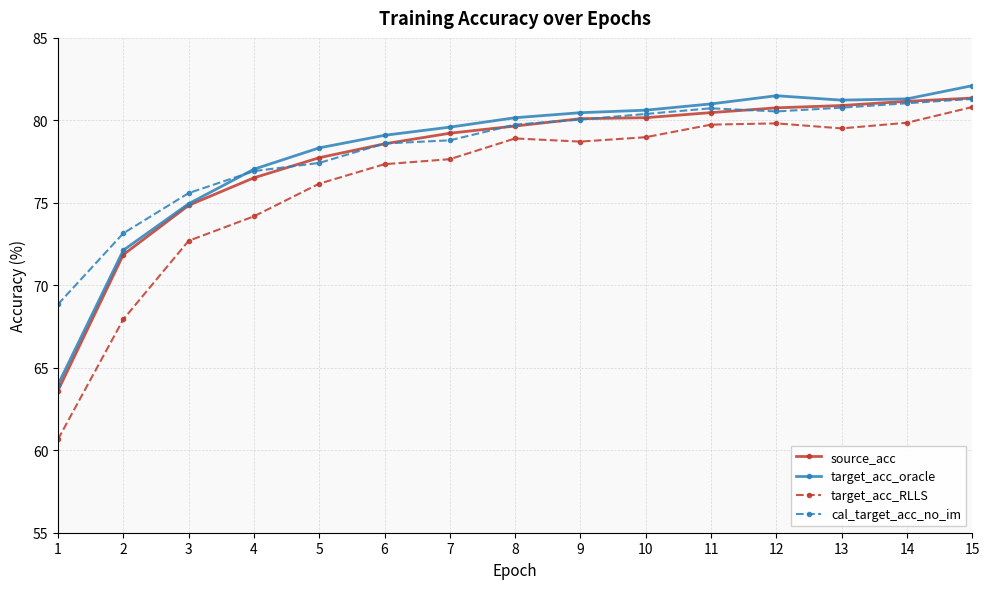

Which series has the widest spread of values?

target_acc_RLLS